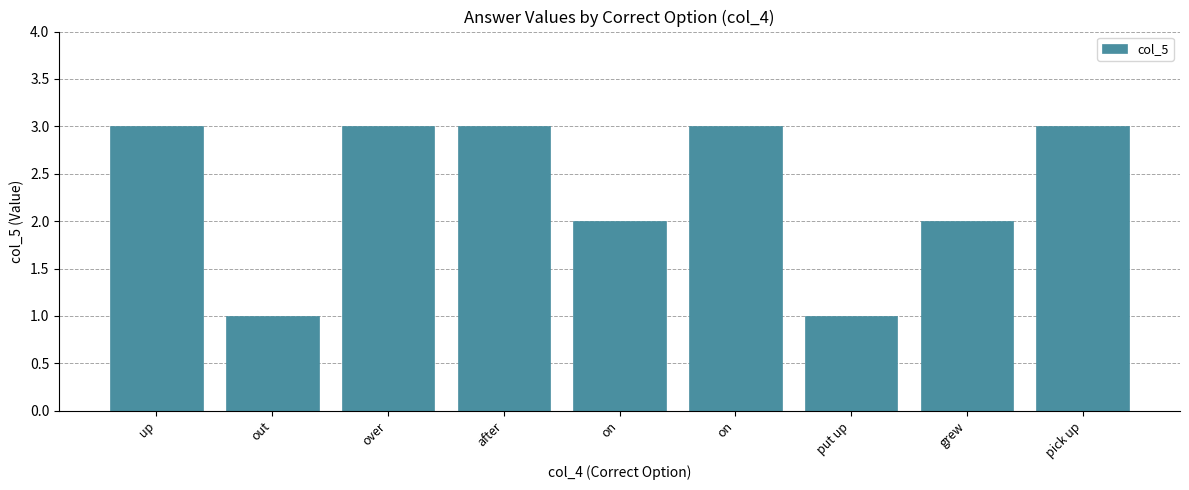

What is the label of the 3rd bar from the left?

over